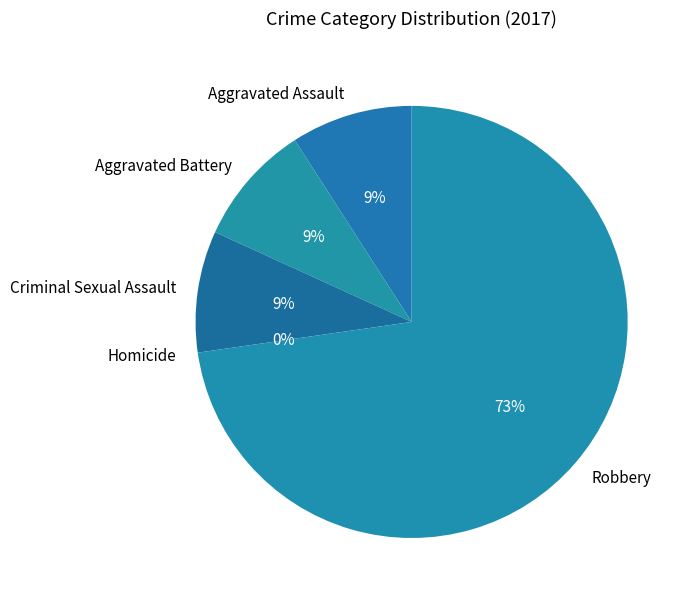

Combined, do Criminal Sexual Assault and Aggravated Assault account for over 50%?

No